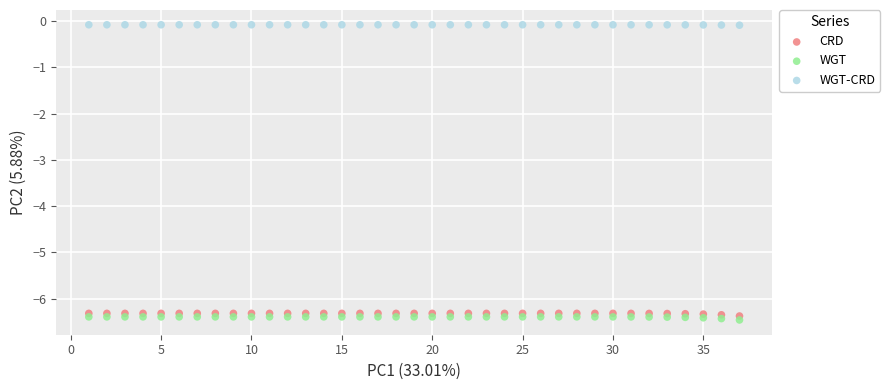

Across all data points, what is the range of Y values (max minus min)?

6.4